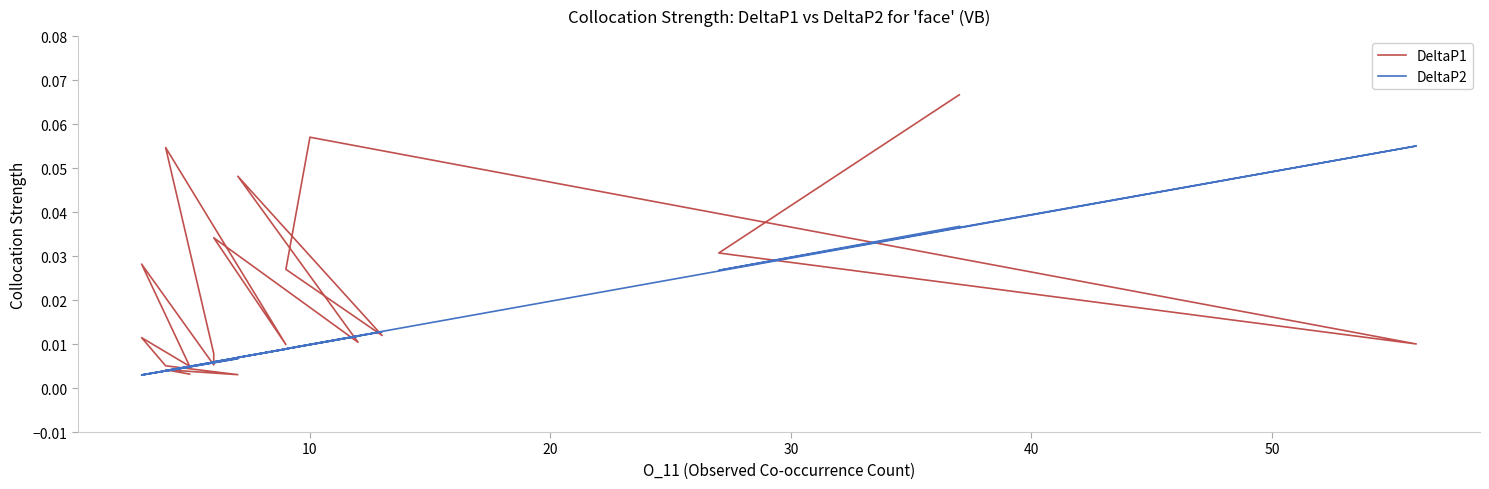

Between which two adjacent categories do DeltaP1 and DeltaP2 first intersect?

10 and 20